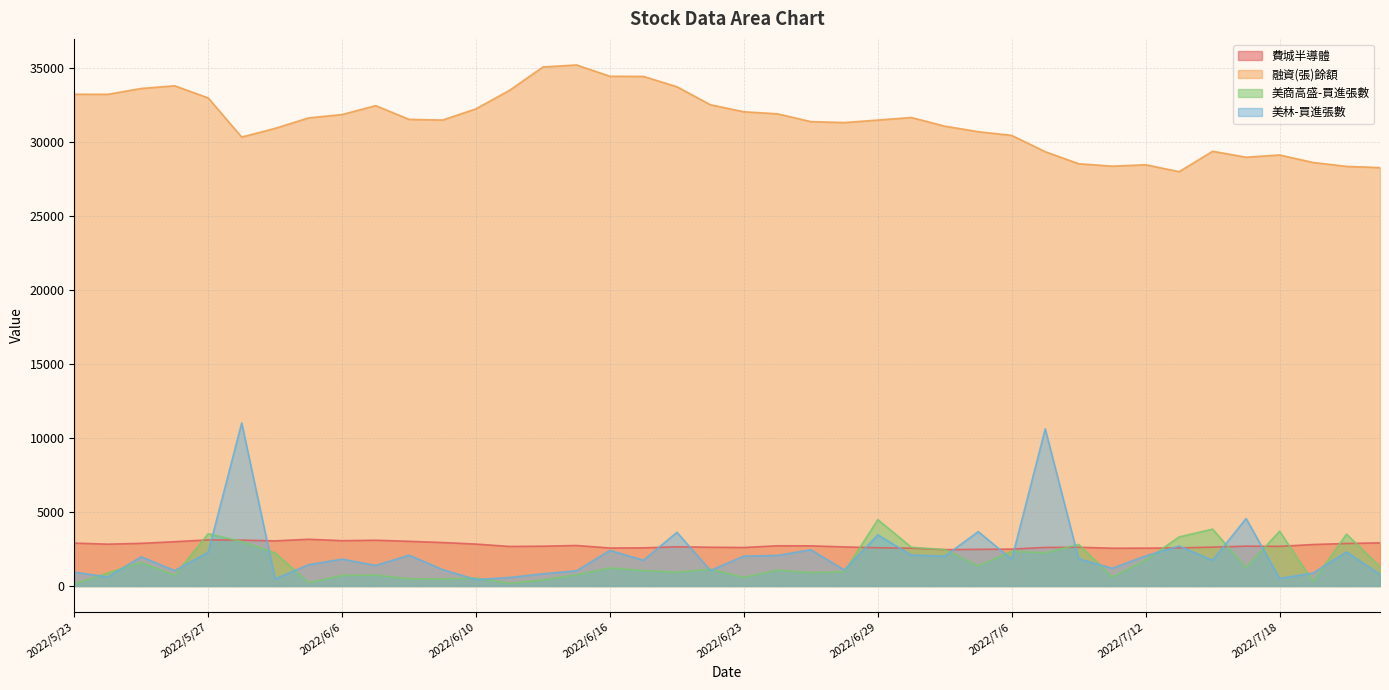

How many intersections are there between 美商高盛-買進張數 and 費城半導體?

12